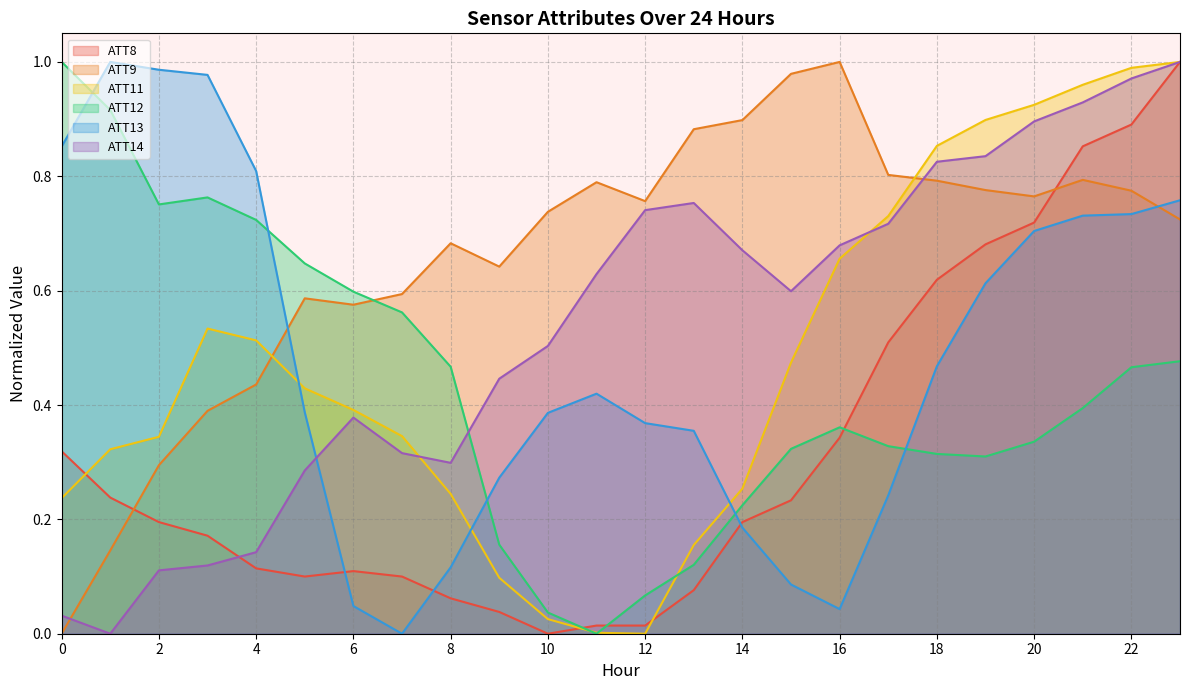

Between 15 and 10, which is larger?

15